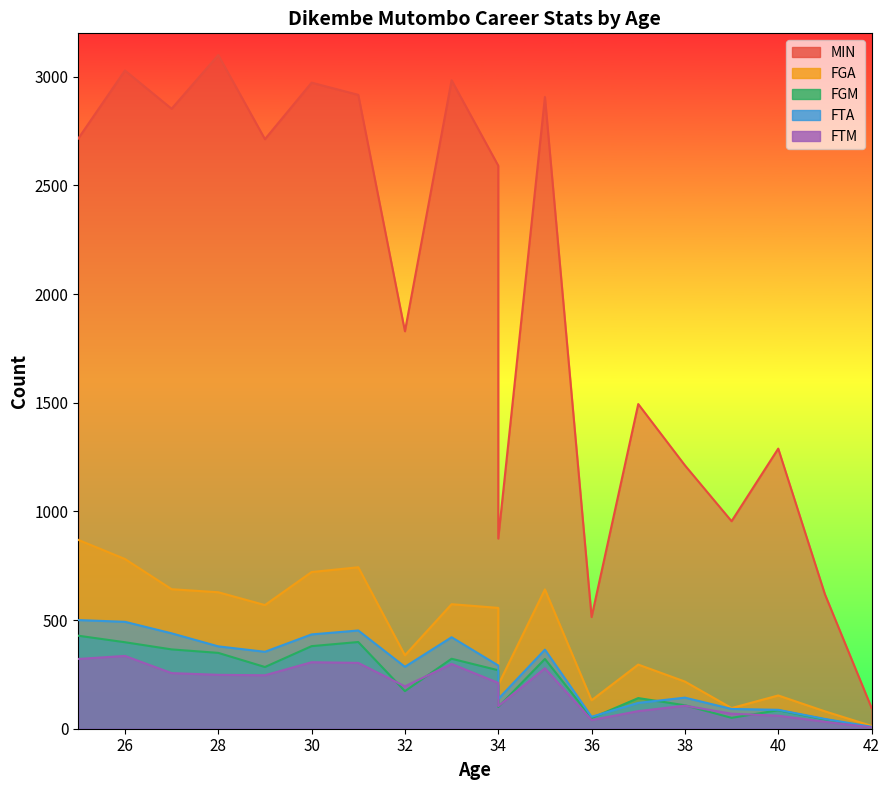

At which category is the sum across all series the highest?

26